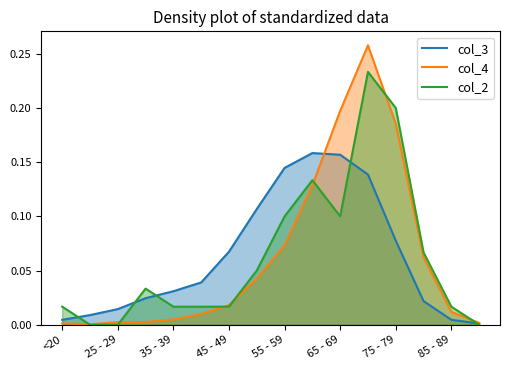

Is the value of col_3 at 45 - 49 greater than the value of col_4 at 65 - 69?

No